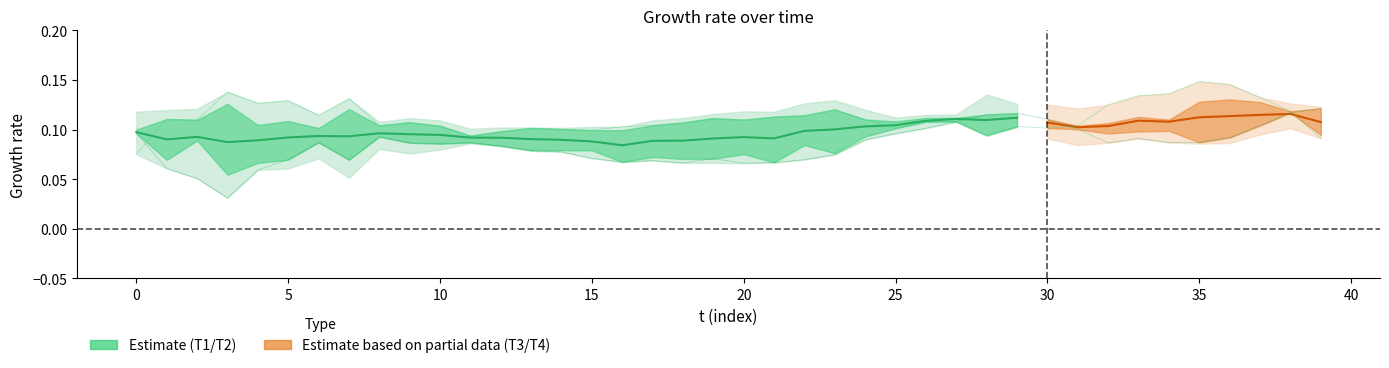

True or false: T3 has a value of 0.0 at 19.

False